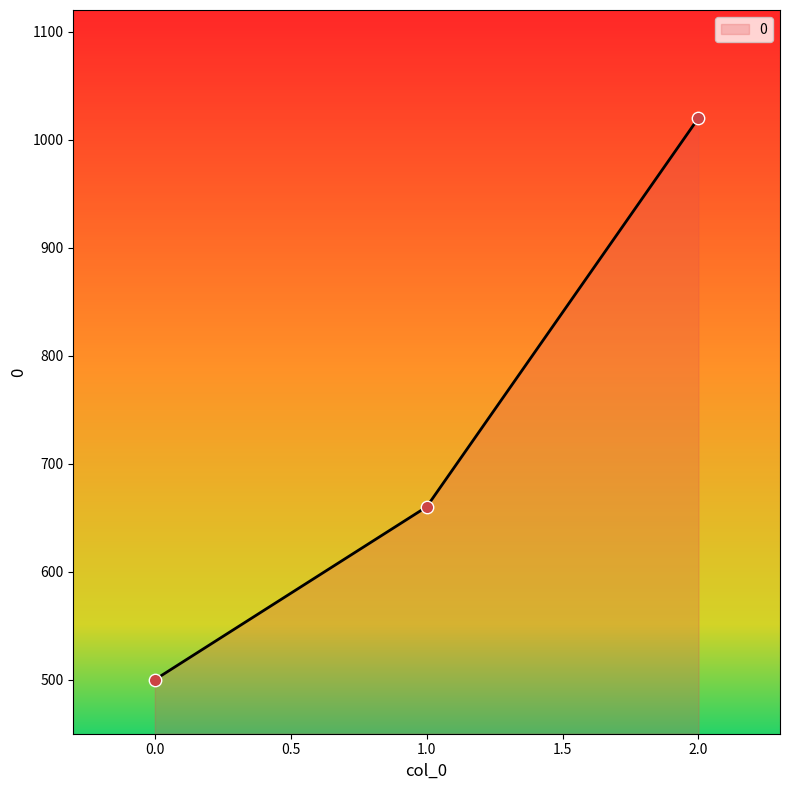

Approximately how many times larger is the value at 1.0 compared to 2.0?

0.6